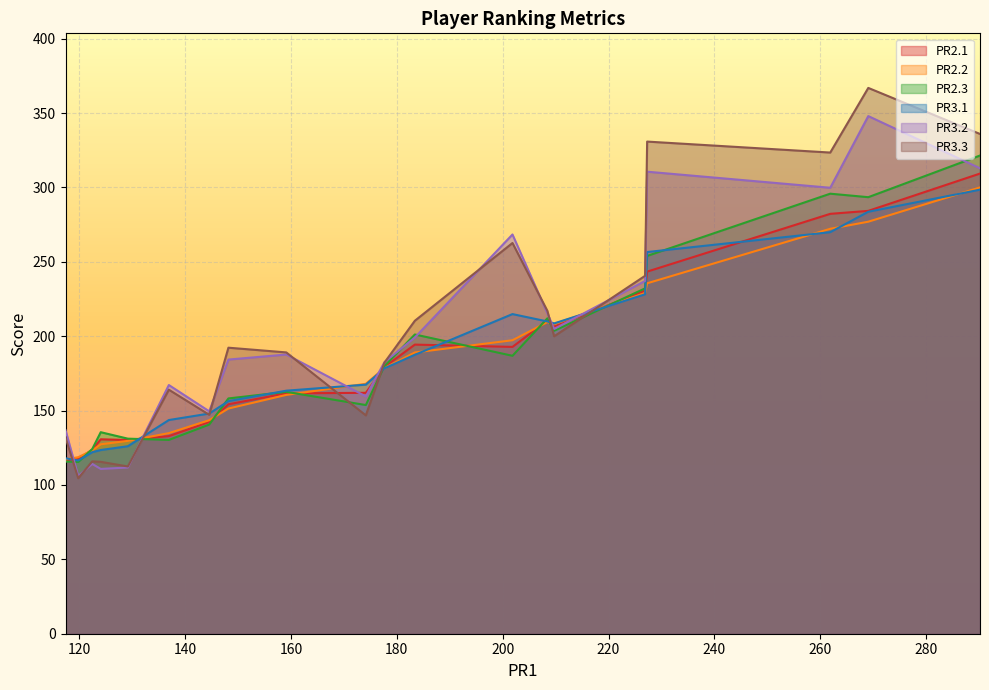

What is the maximum value shown in the chart?

366.9